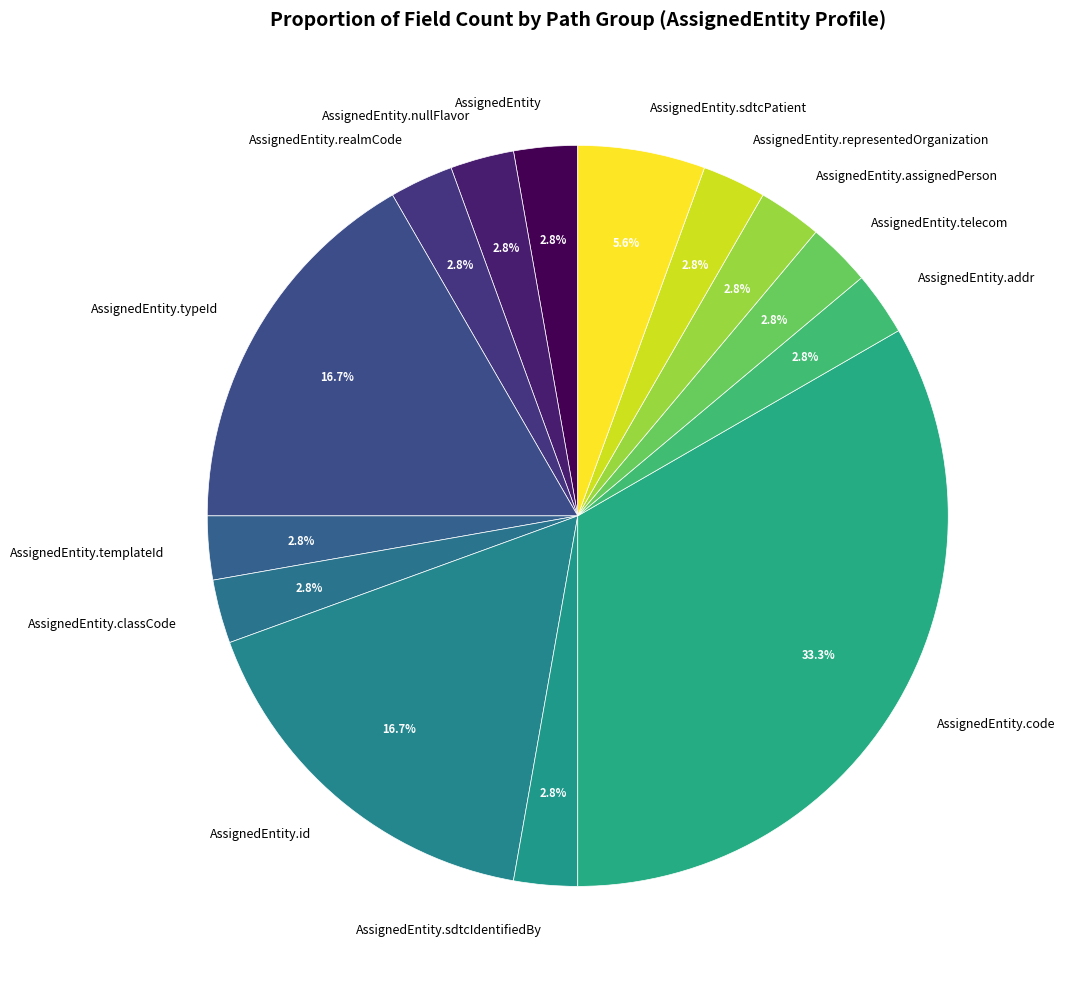

What is the largest slice in the pie chart?

AssignedEntity.code